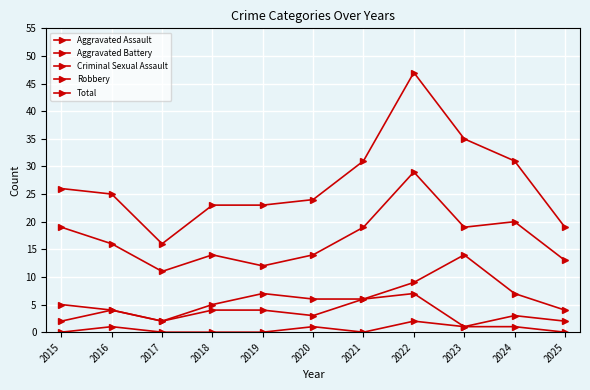

How many data points does each series have?

11